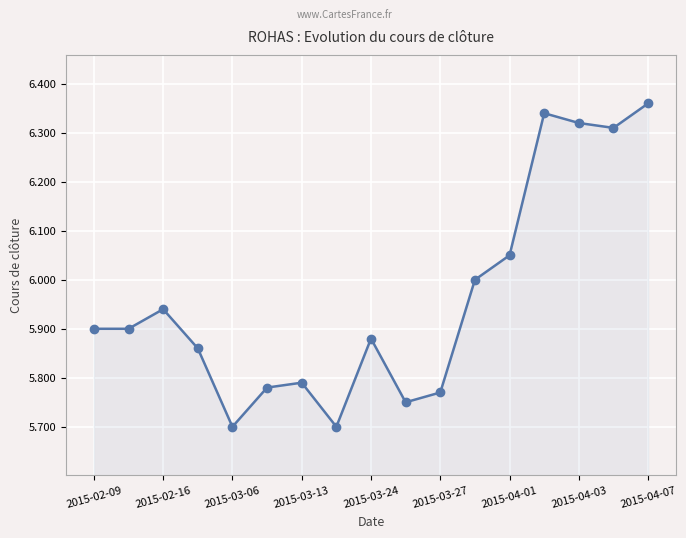

How many points are higher than both their immediate neighbors (excluding endpoints)?

4